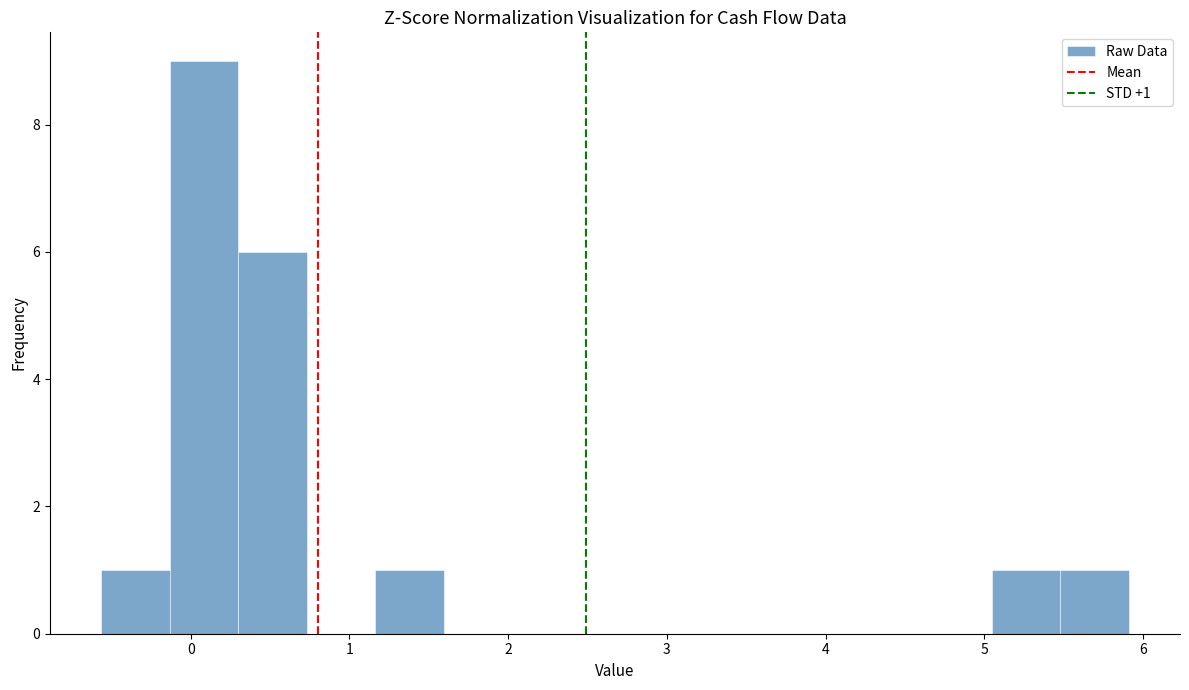

Over which range of the x-axis is the bar tallest?

-0.1 to 0.3